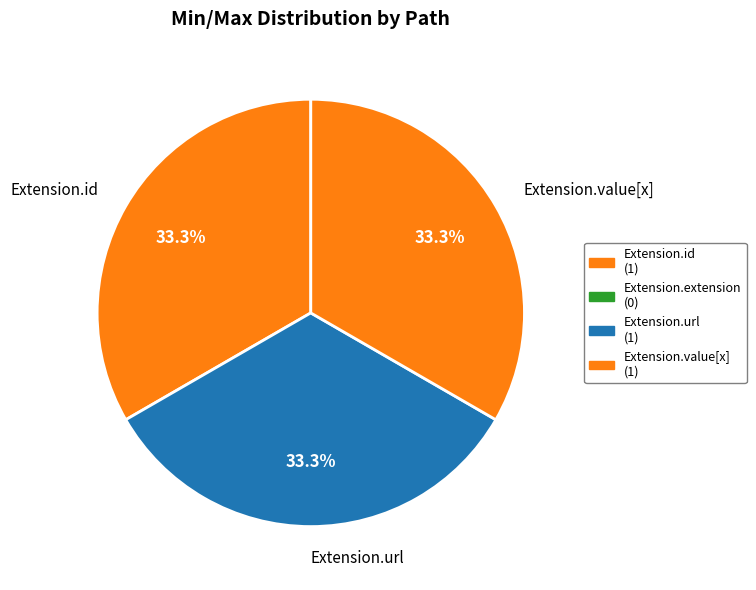

Count the number of slices in the pie.

3